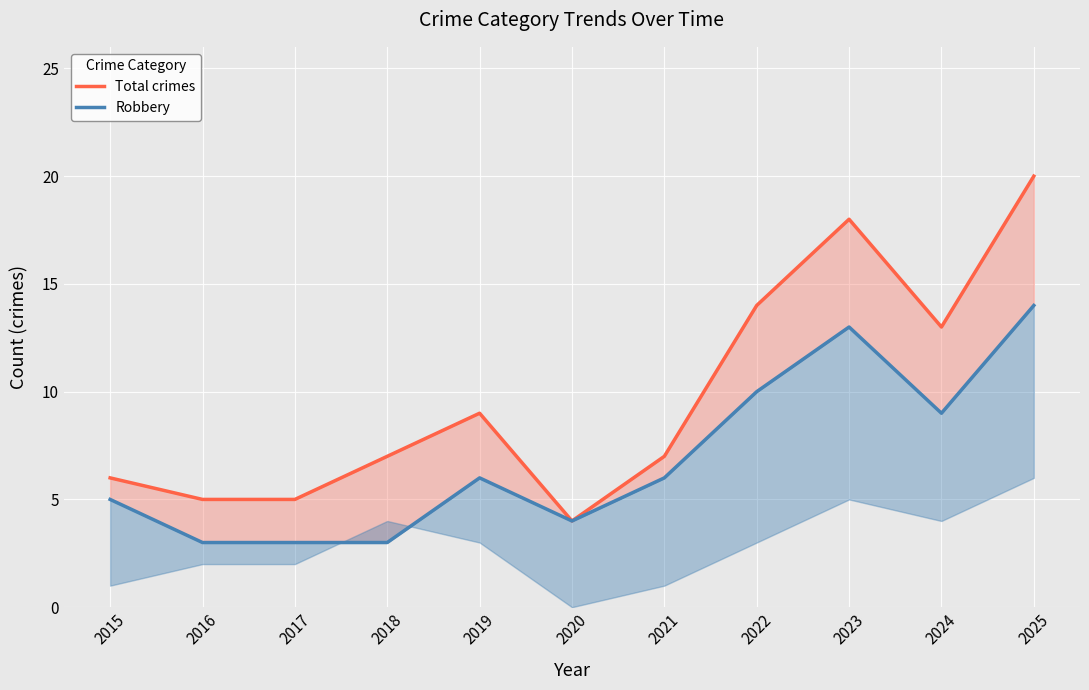

Which series changed the most between 2019 and 2021?

Total crimes